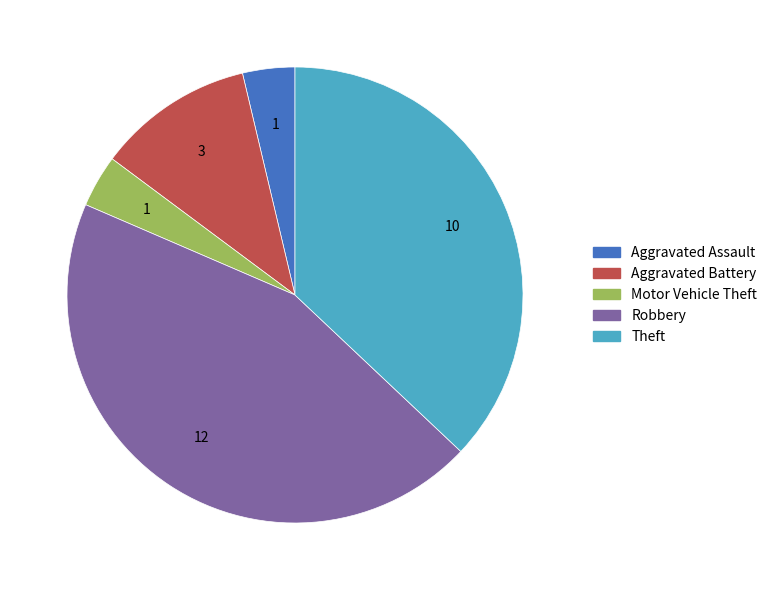

Does any single category account for the majority?

No